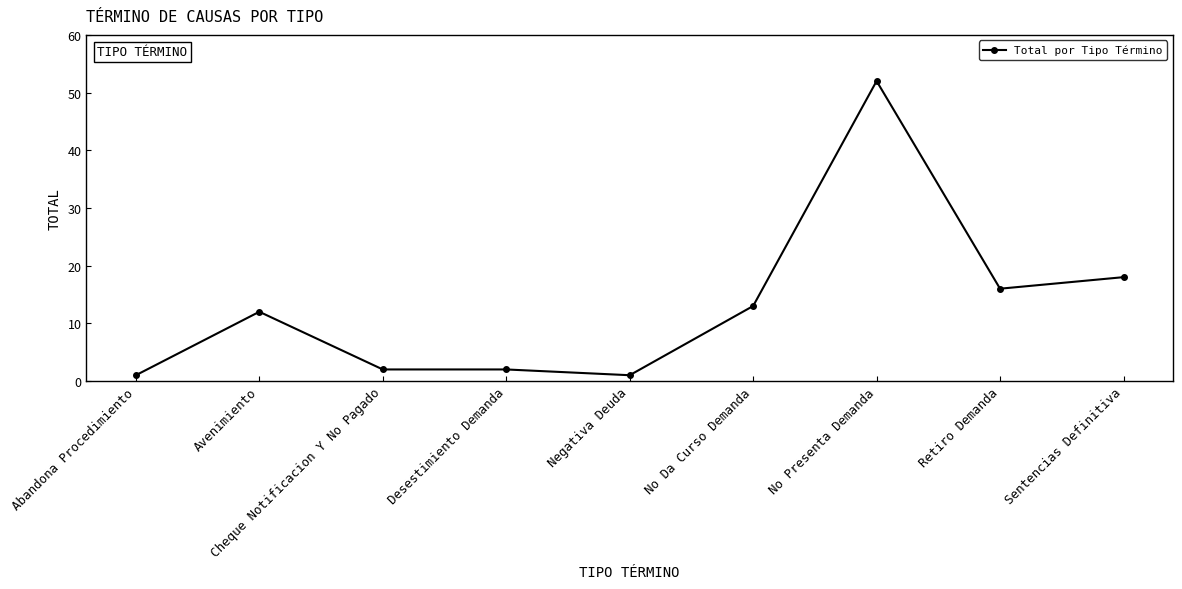

Which category has the highest value across all series?

No Presenta Demanda